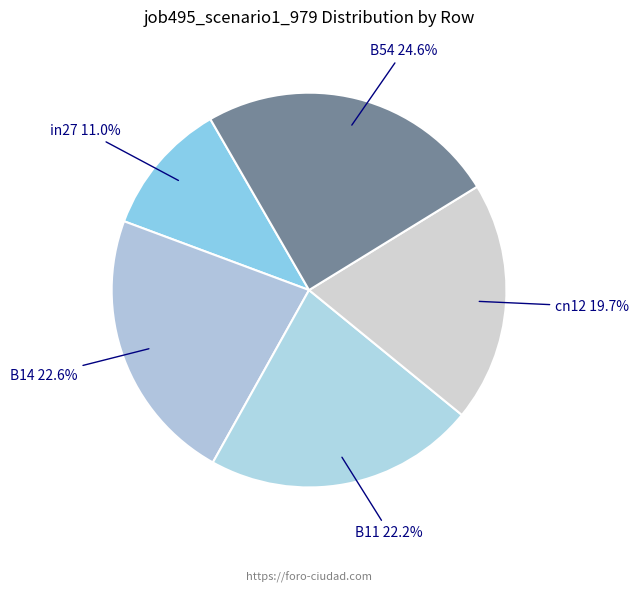

What is the smallest slice in the pie chart?

in27